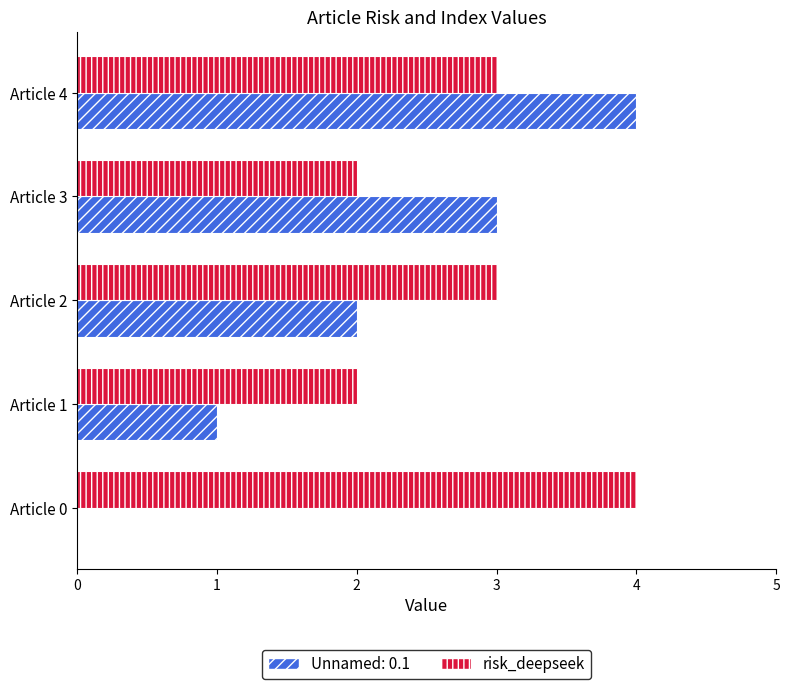

What is the maximum value for Unnamed: 0.1?

4